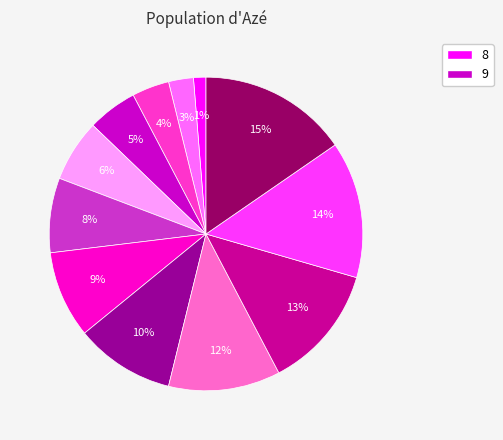

To the nearest percent, what is the difference between the largest and smallest slice percentages?

14%